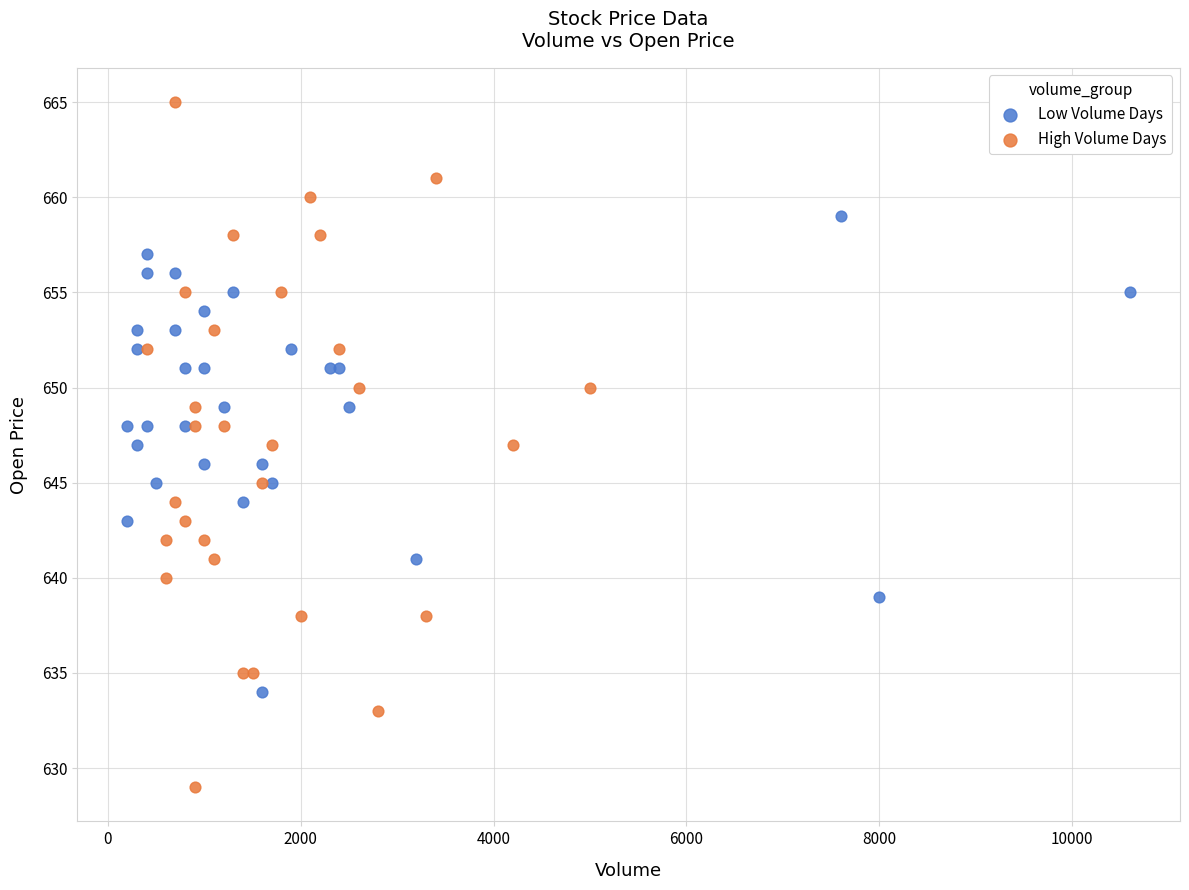

Which series contains the lowest Y value?

High Volume Days